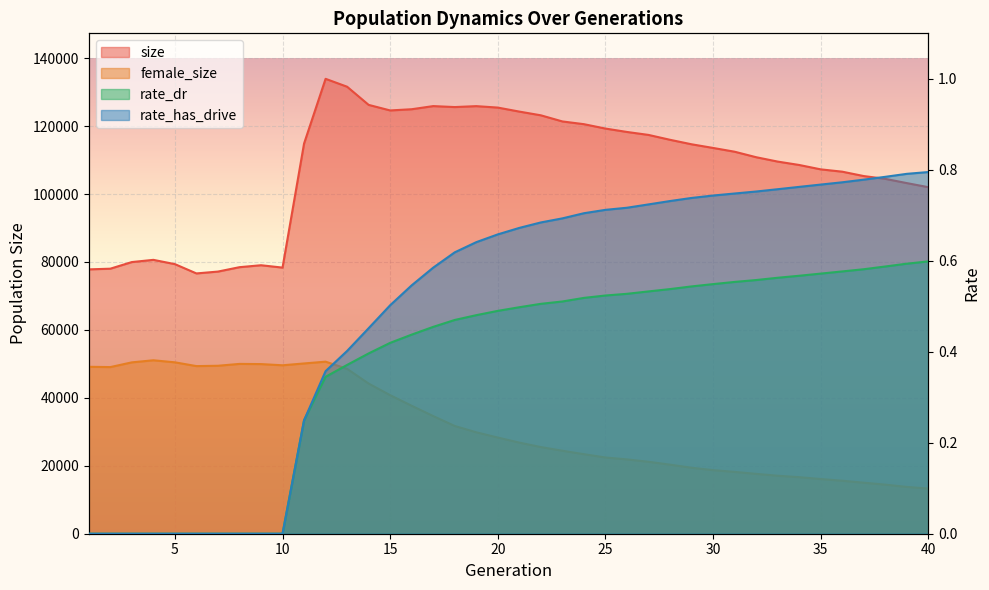

True or false: female_size and size intersect in this chart.

False